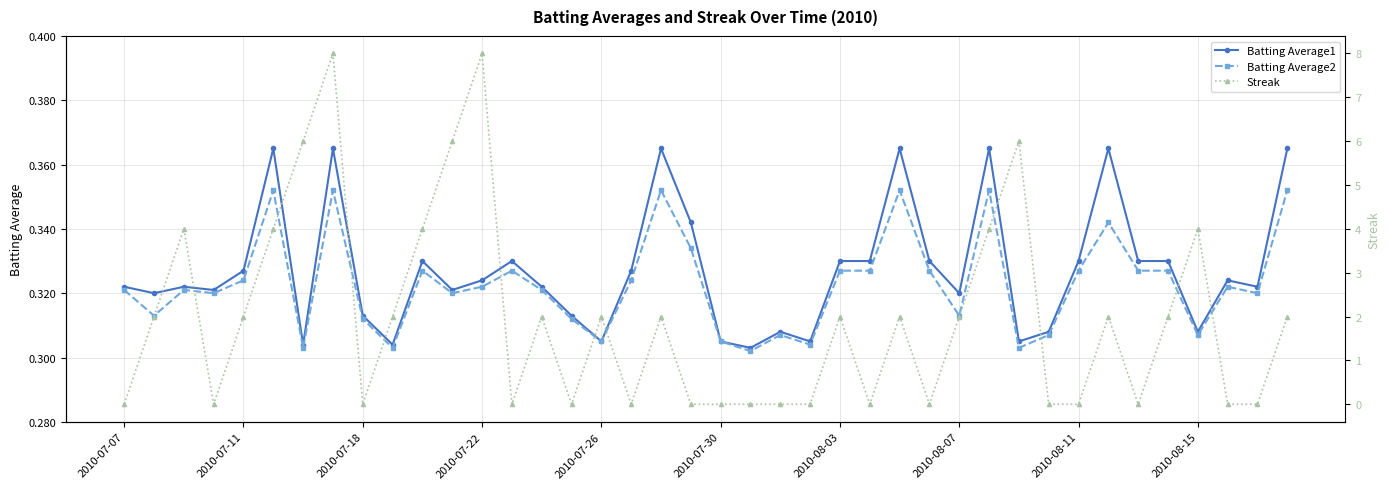

True or false: Batting Average2 has more than 0 interior local peaks.

True